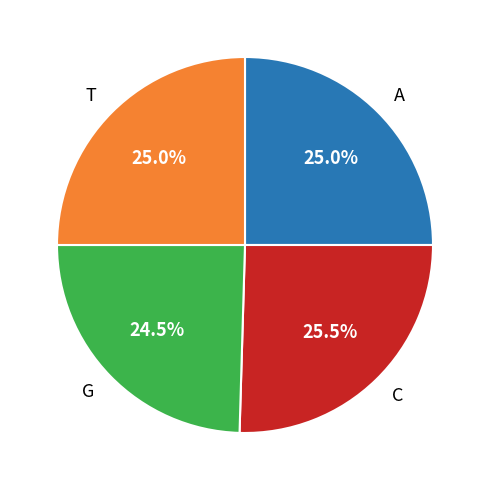

How much of the chart is everything except C?

74.5%